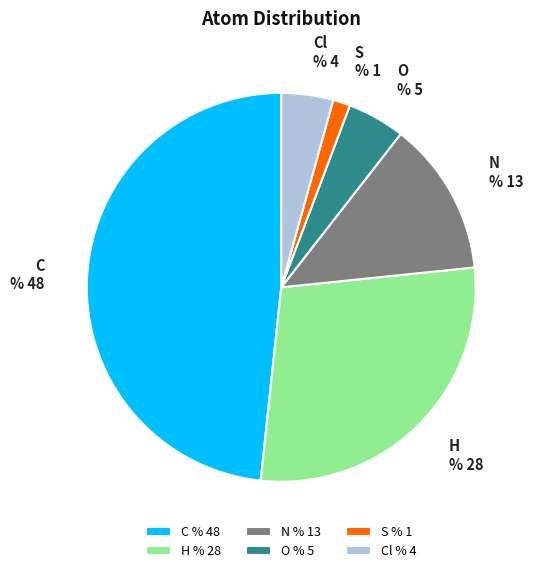

How many segments does this pie chart have?

6